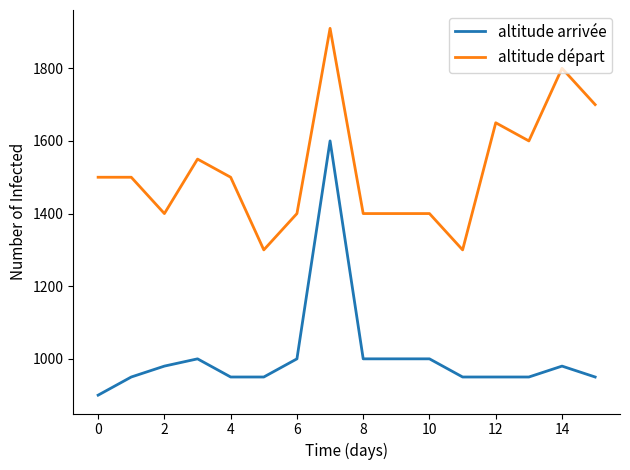

What is the difference between the maximum and minimum values in the altitude arrivée series?

700